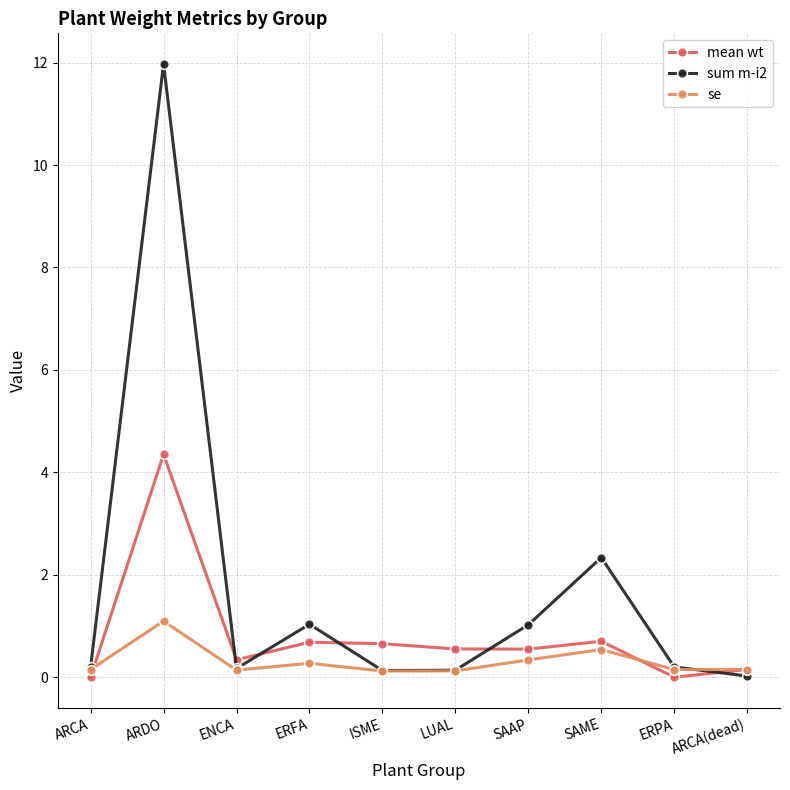

Does the chart display data point markers on the line(s)?

Yes